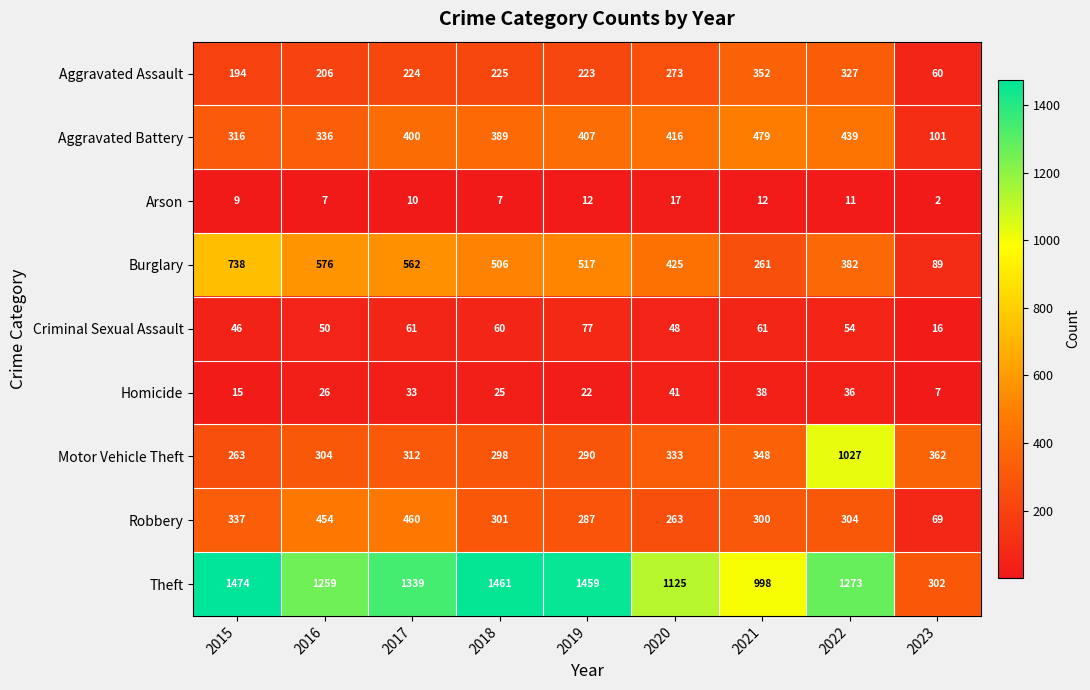

The Homicide series shows 38 at 2021. True or false?

True